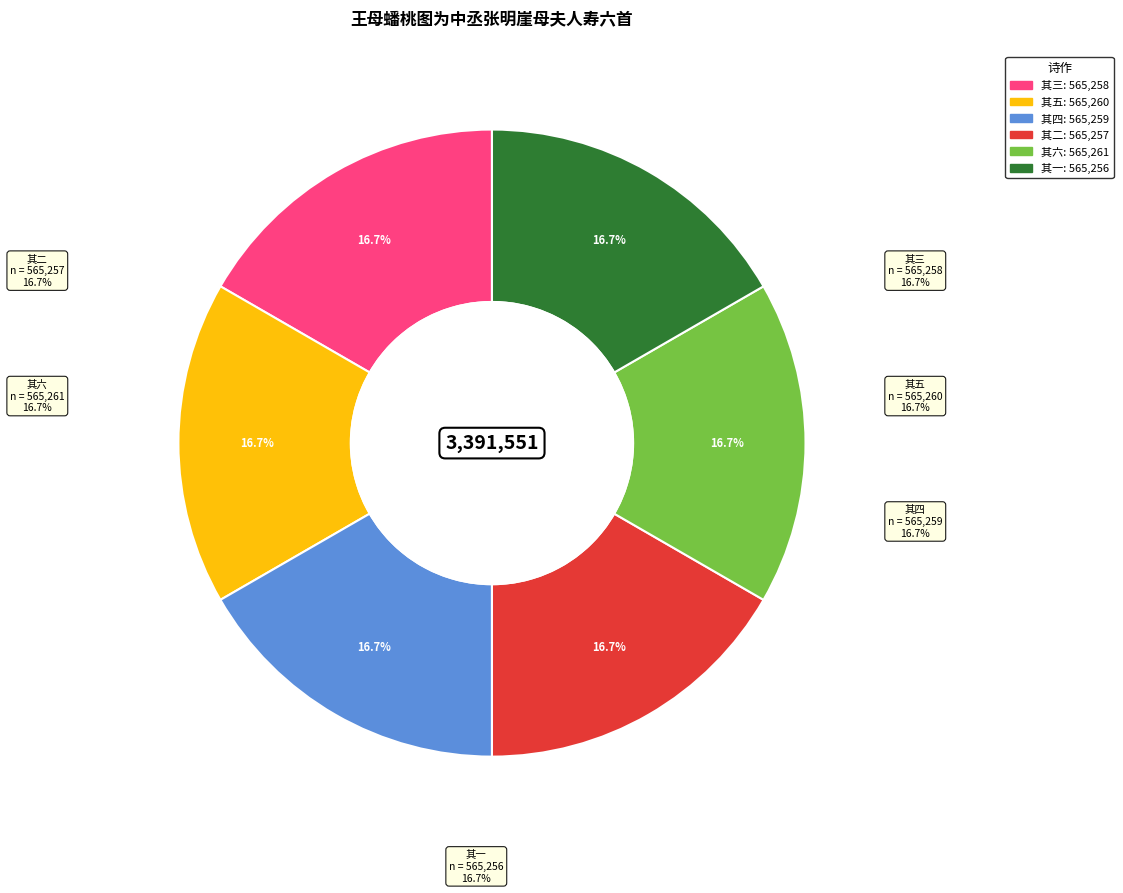

Which has a higher value, 王母蟠桃图为中丞张明崖母夫人寿六首 其四 or 王母蟠桃图为中丞张明崖母夫人寿六首 其三?

王母蟠桃图为中丞张明崖母夫人寿六首 其四